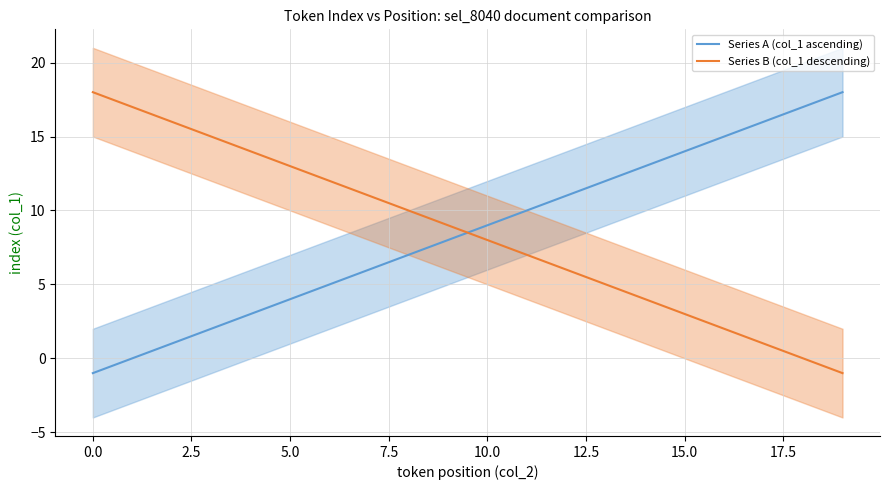

Which series has the largest range (max minus min)?

Series A (col_1 ascending)